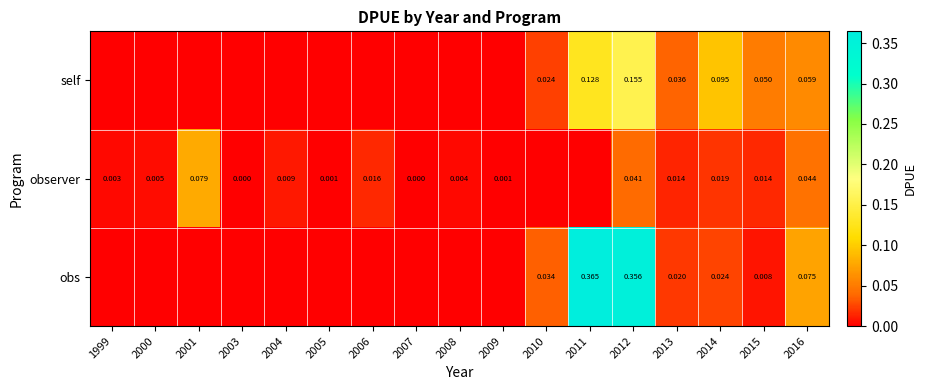

Is the value of observer at 2013 greater than the value of obs at 2014?

No